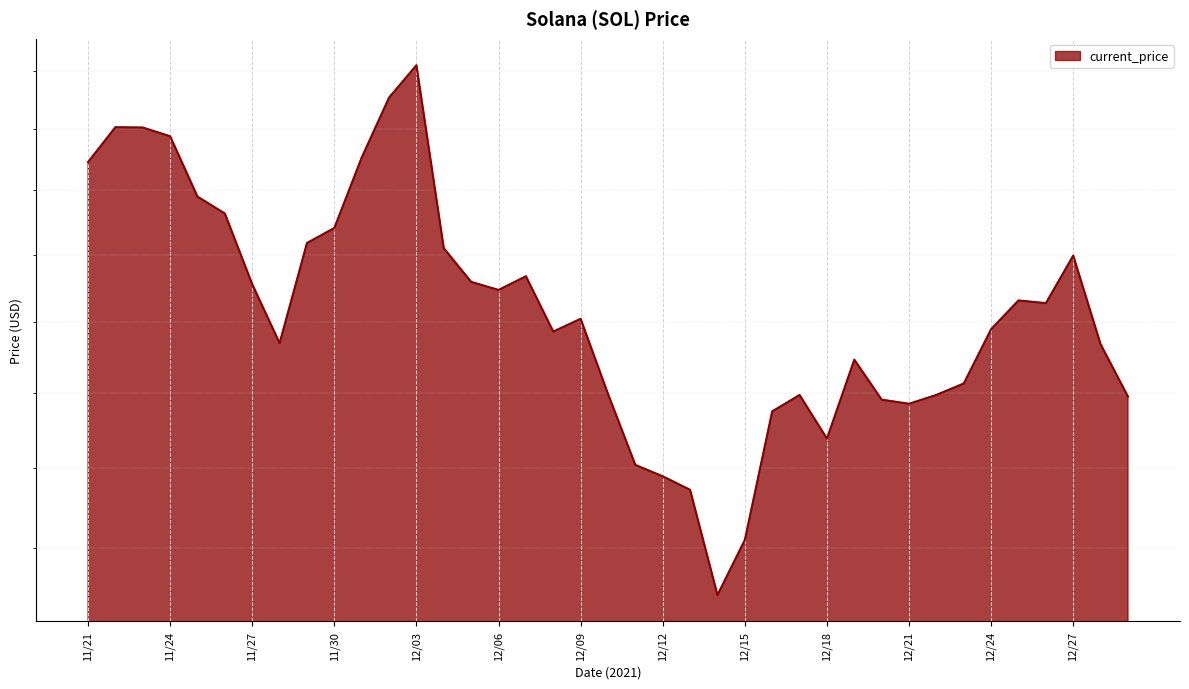

How many data points are less than 190?

19